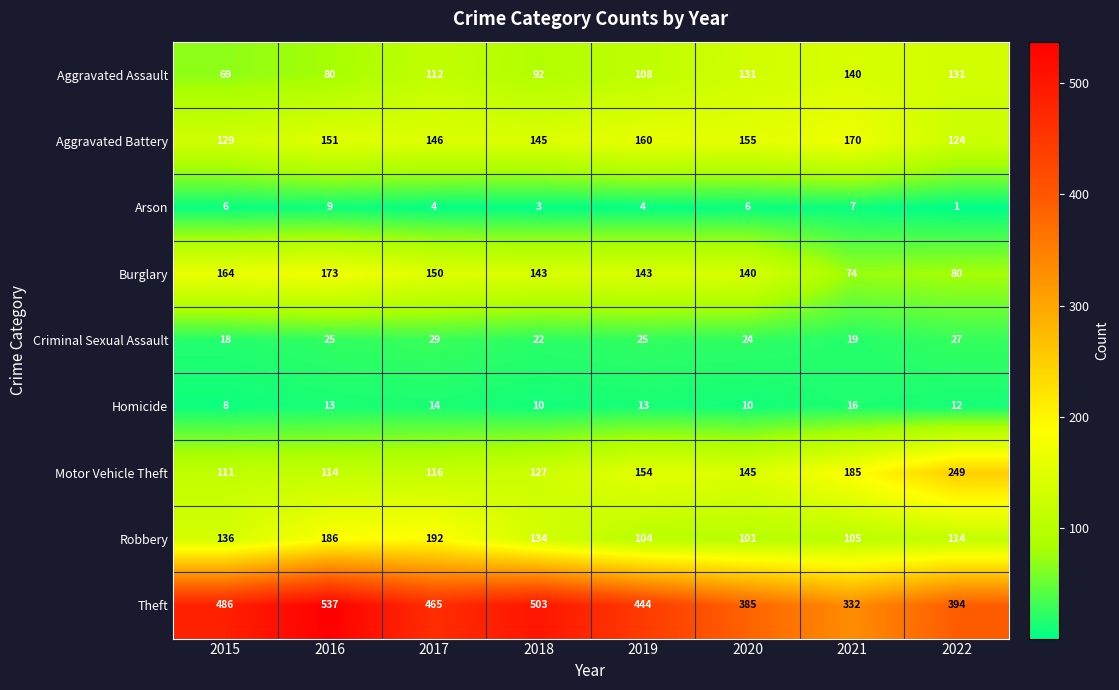

What is the approximate value of Robbery at 2019?

104